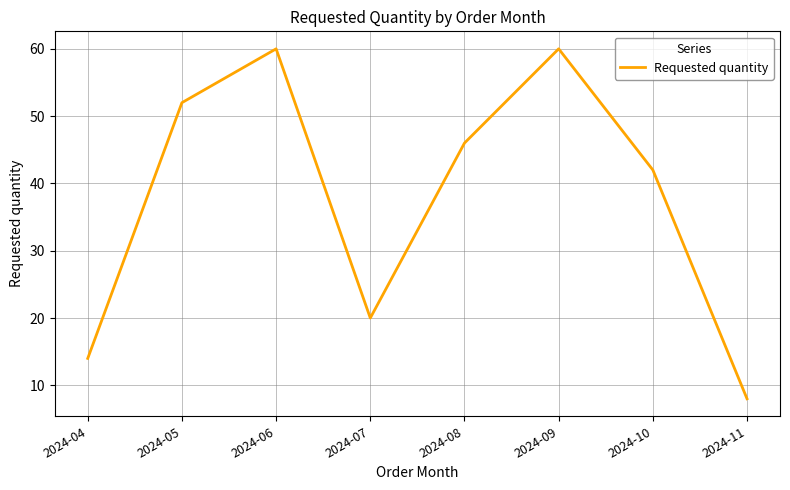

What is the difference between the second highest and minimum values?

52